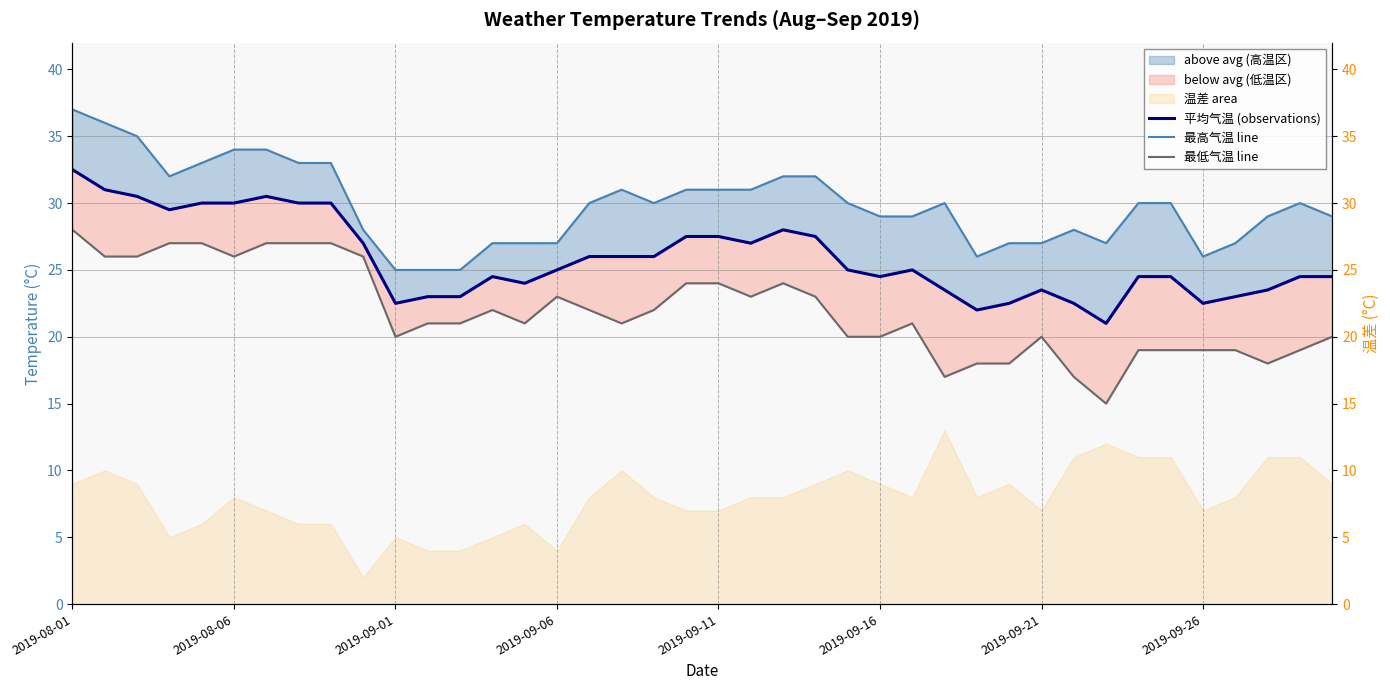

List the series in order of their peak value, lowest first.

最低气温 线, 平均气温, 最高气温 线